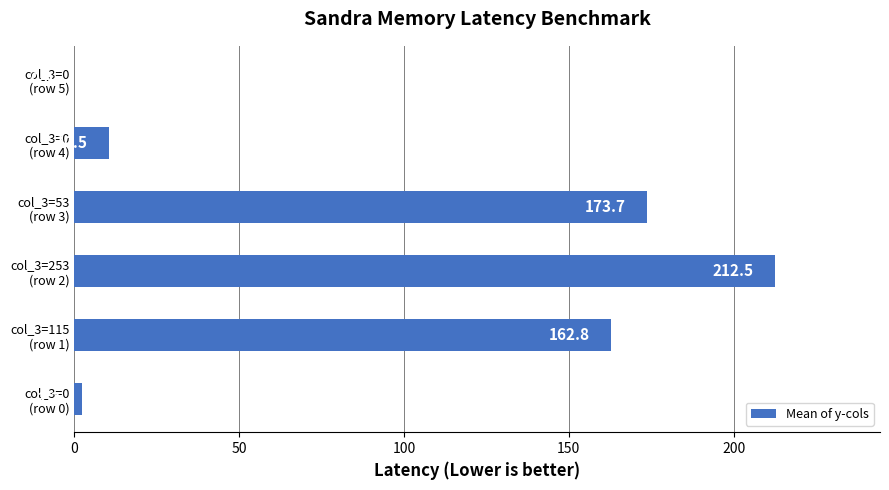

What is the greatest value displayed?

212.5